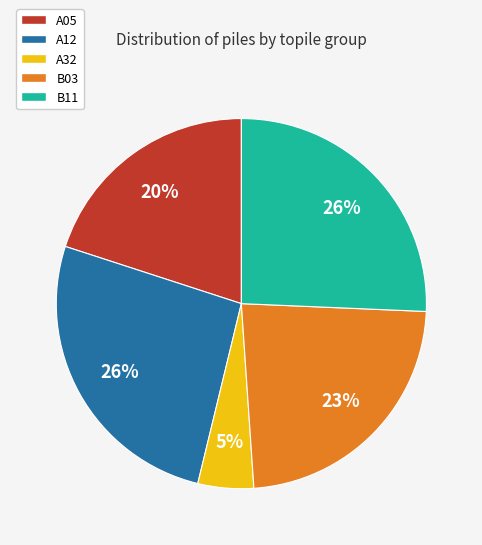

Is there any slice that represents more than half of the pie?

No